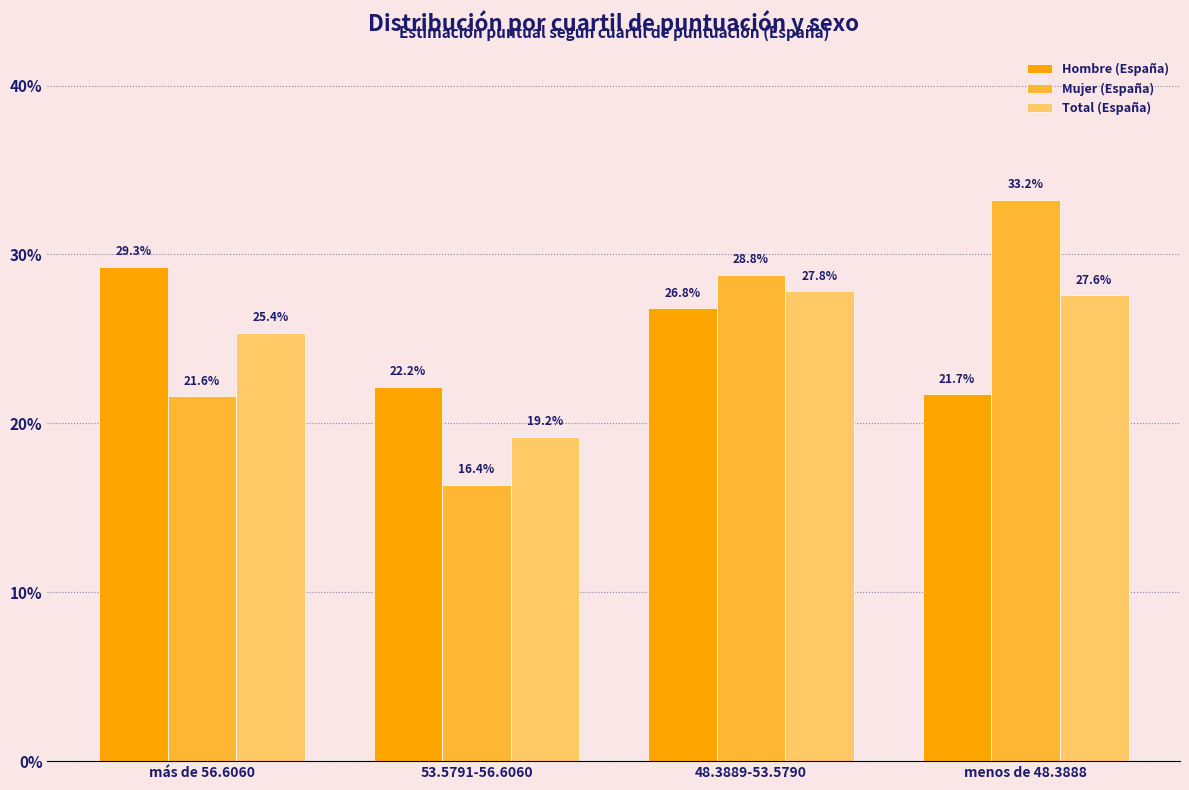

Are the bars grouped side by side (vs. stacked)?

Yes